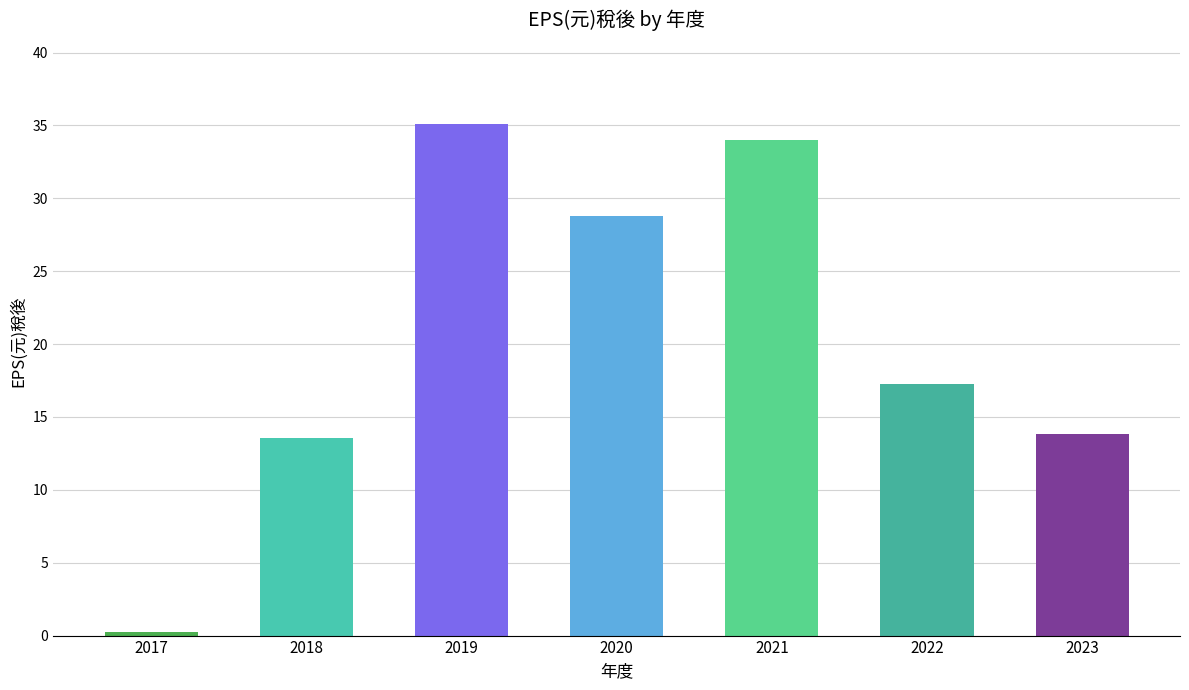

At which category does the chart reach its peak across all series?

2019